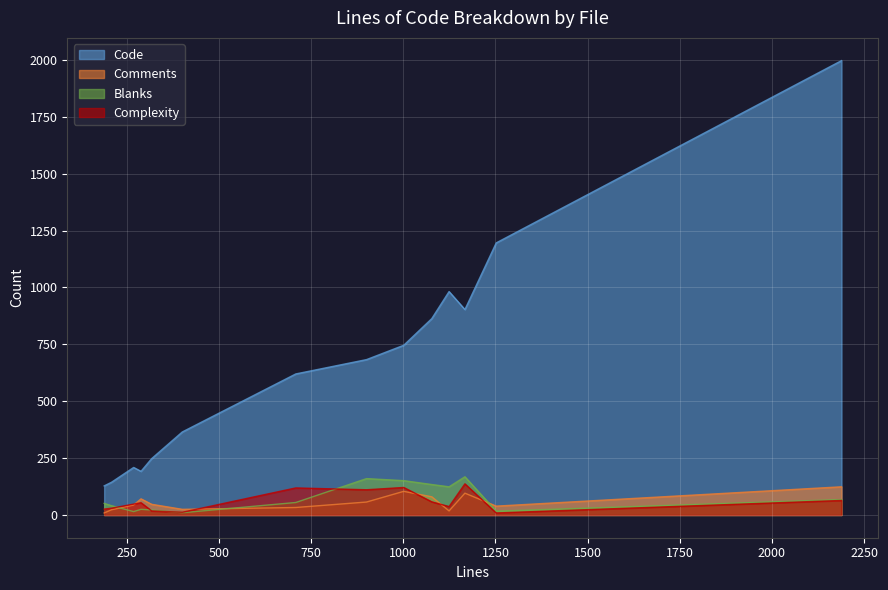

Rank the series at ImageFont.py from lowest to highest value.

Complexity, Blanks, Comments, Code